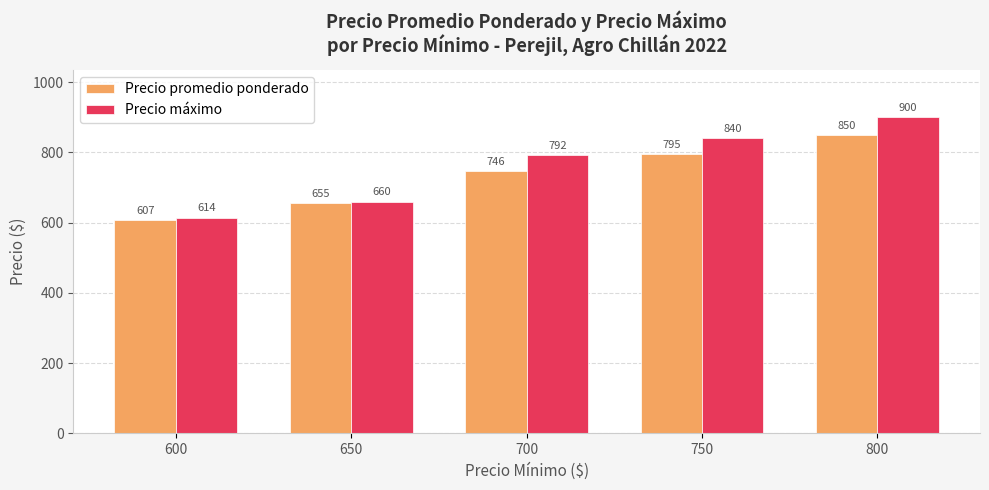

How many bars are there in each group?

2